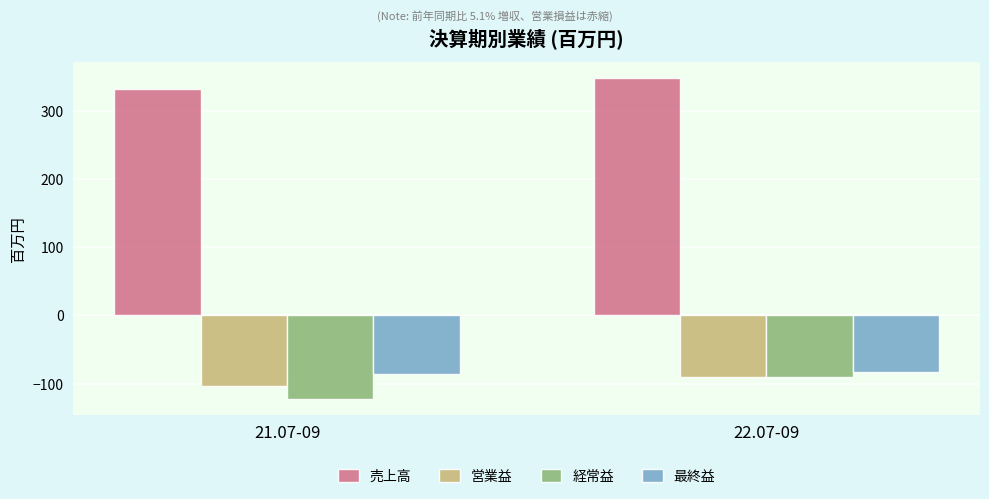

What is the value of the 営業益 bar at the 2nd from the left?

-91